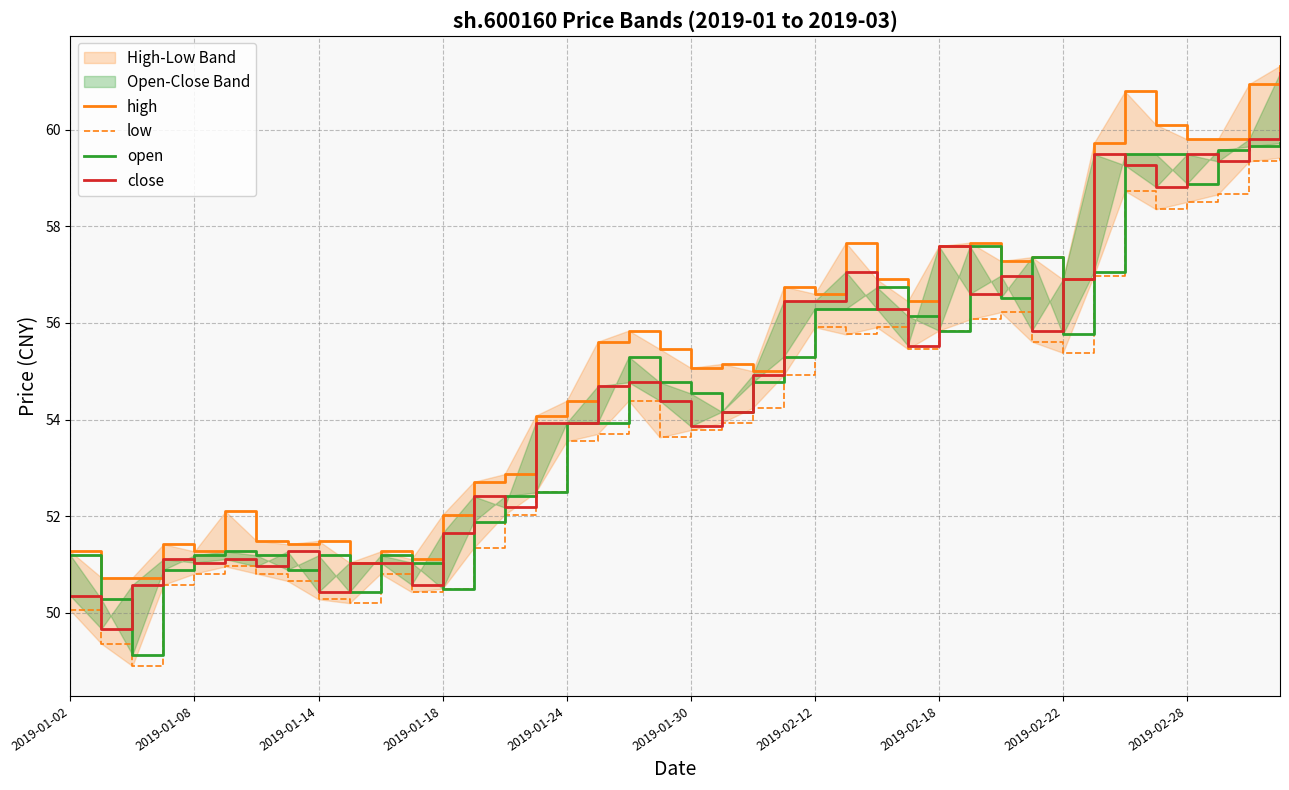

Which has a higher value, 17 or 37?

37